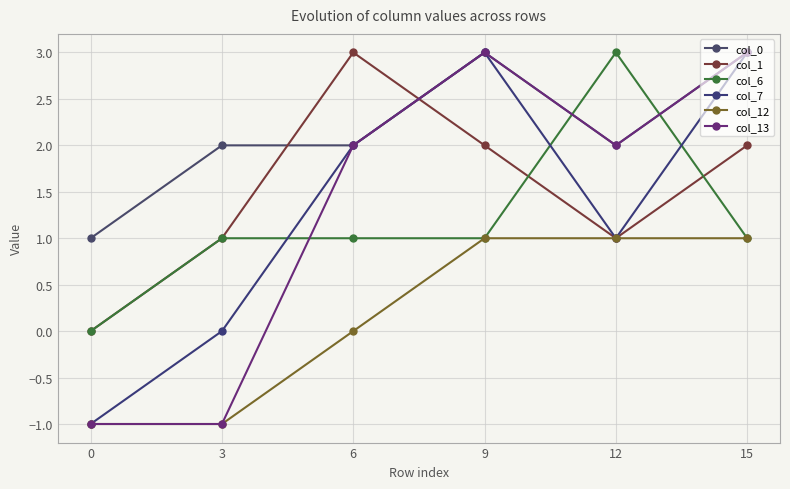

Between 3 and 9, which series saw the biggest shift?

col_13